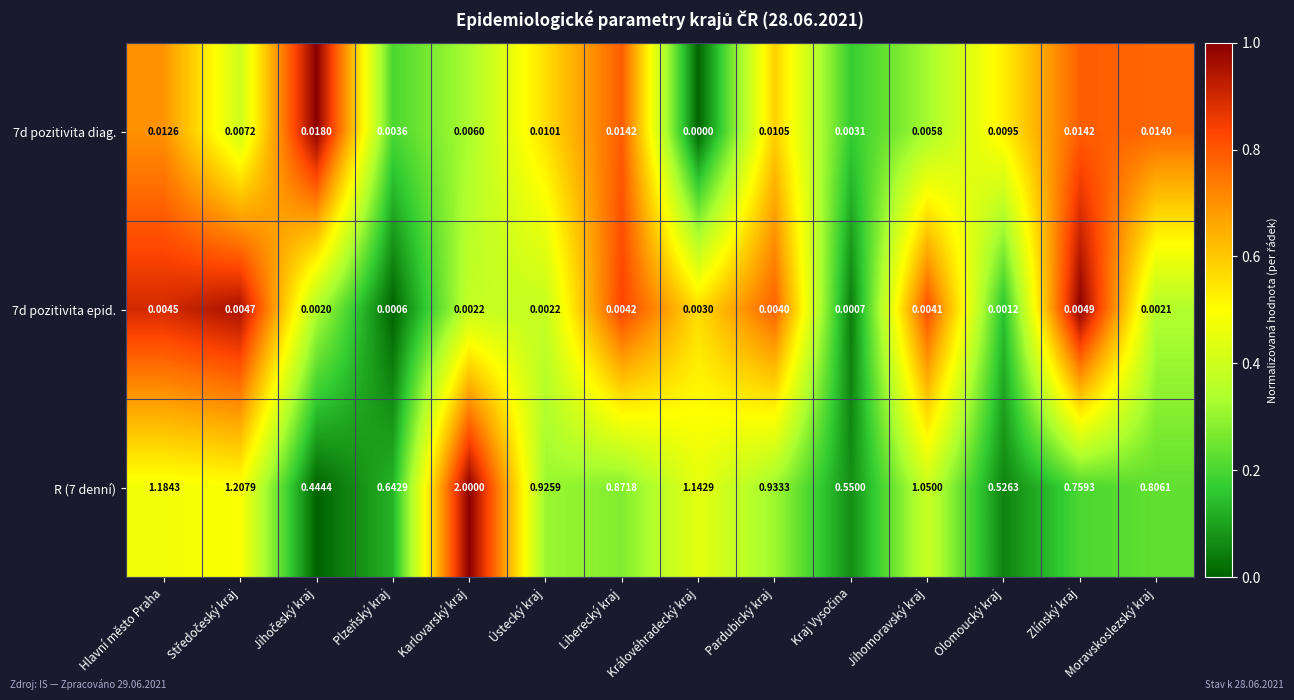

Where is 7d pozitivita diag. nearest to the value 0?

Královéhradecký kraj